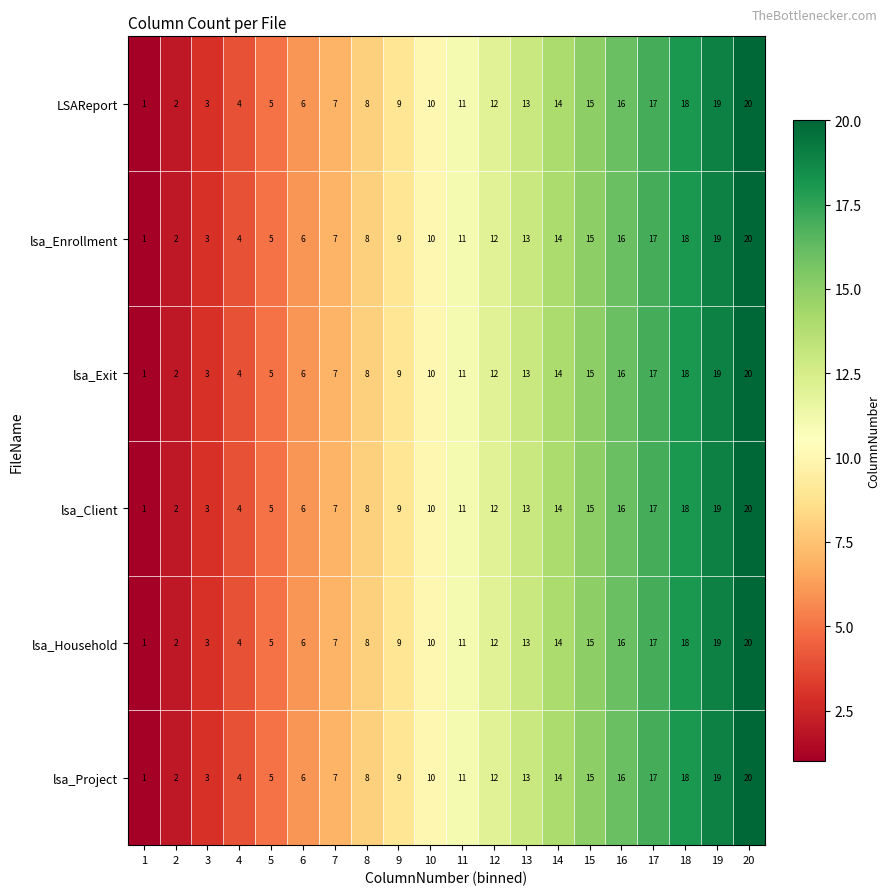

What is the sum of the lsa_Client values at 8 and 9?

17